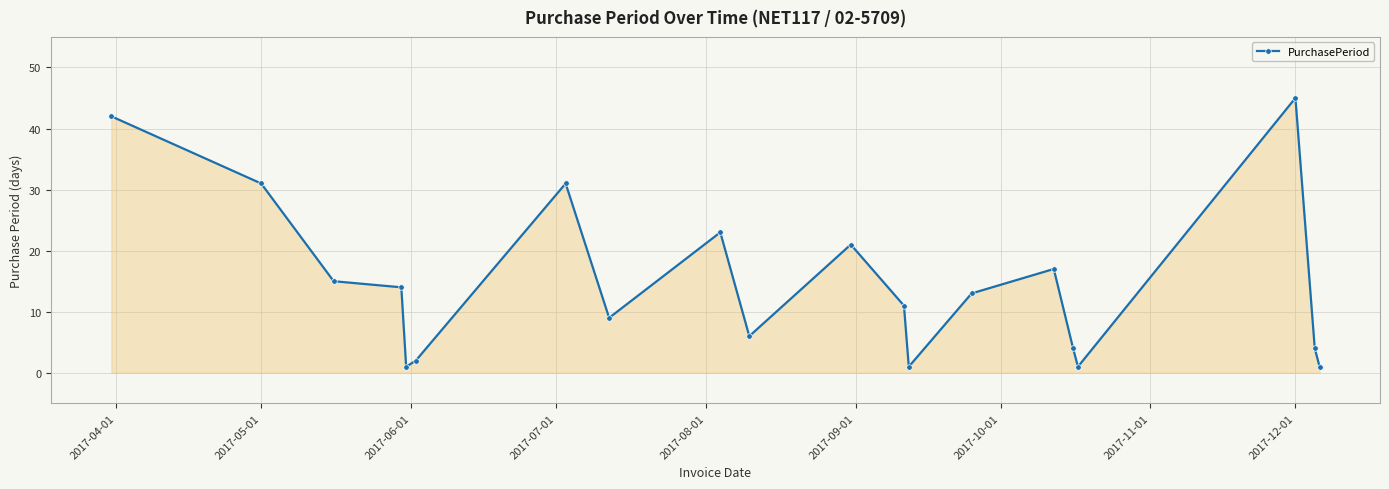

How many categories are shown in the chart?

20